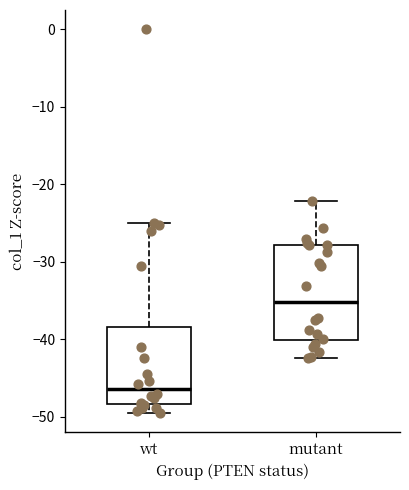

Comparing the boxes themselves (not the whiskers), which one is the tallest?

mutant